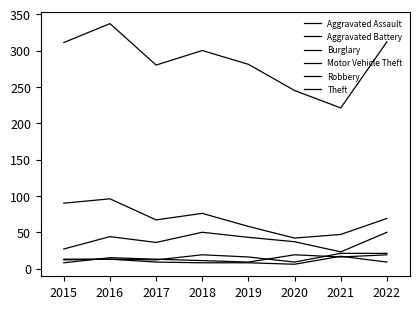

How many values in the Burglary series exceed 69?

3